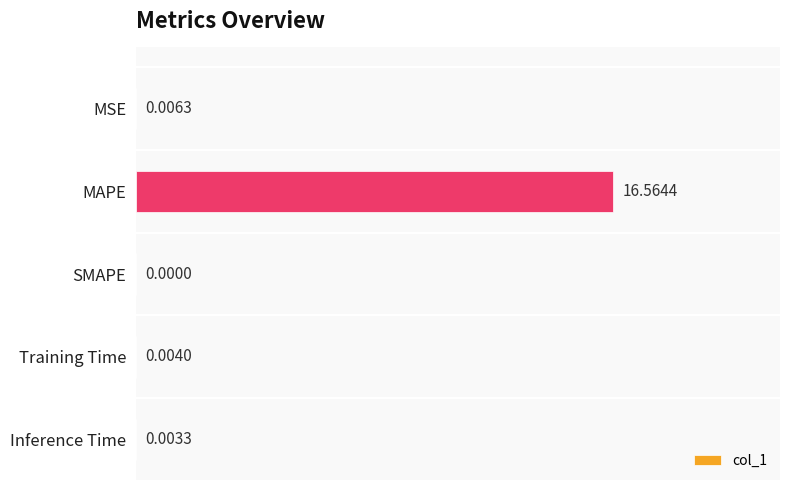

Where is the data nearest to the value 8?

MSE